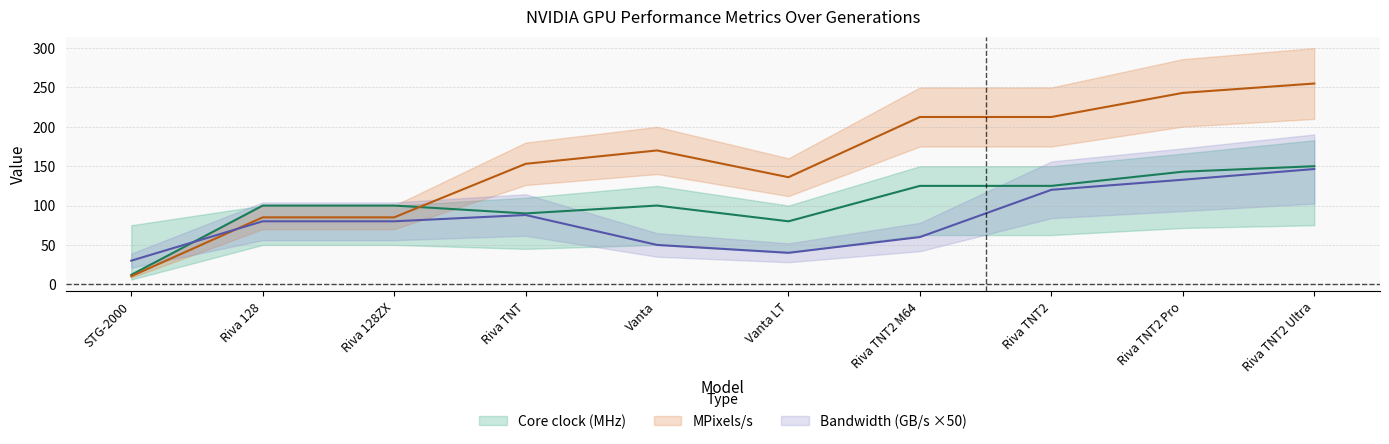

What is the difference between the maximum and second lowest values in the Bandwidth (GB/s) series?

106.4